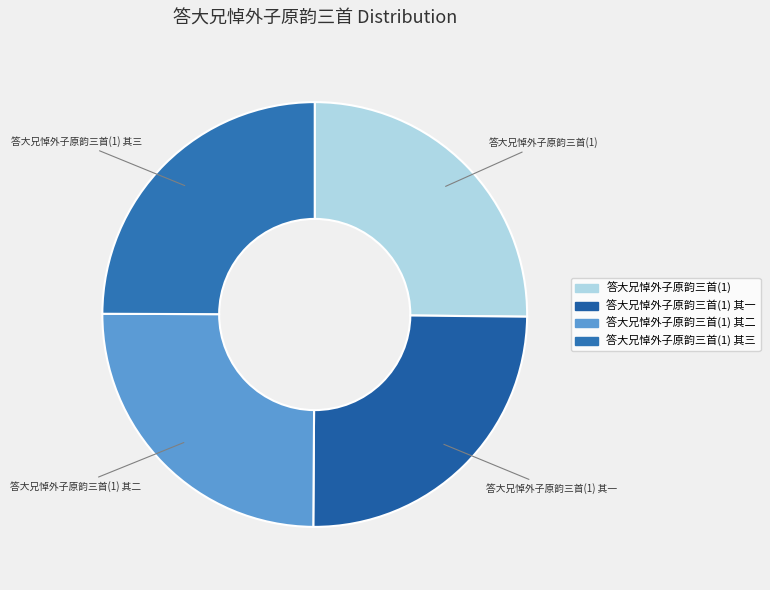

Count the number of slices in the pie.

4